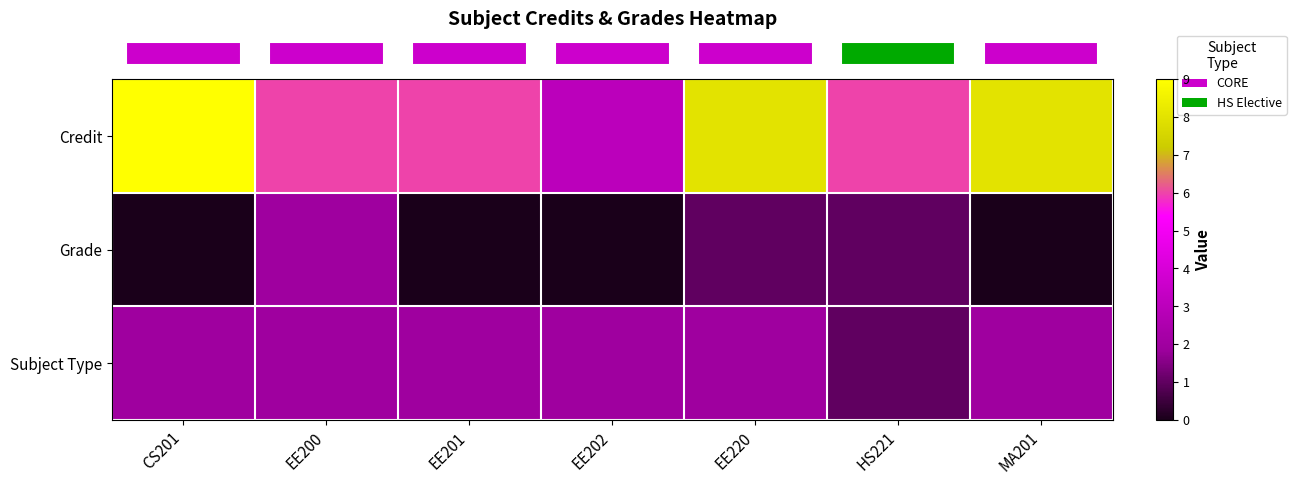

Reading left to right, extract all data points from this chart.

row_0: 9	6	6	3	8	6	8
row_1: 0	2	0	0	1	1	0
row_2: 2	2	2	2	2	1	2